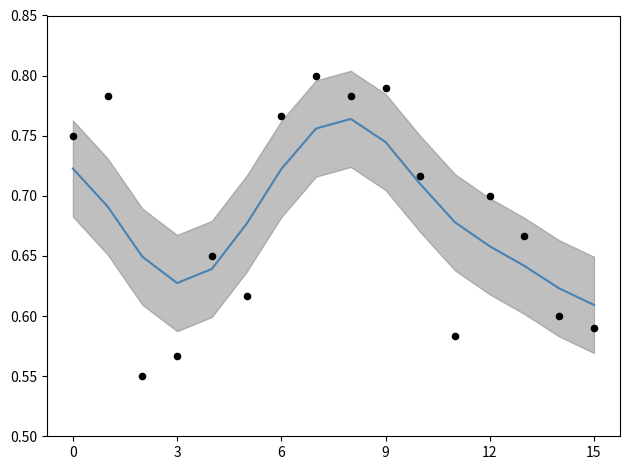

Which series contains the highest Y value?

Score